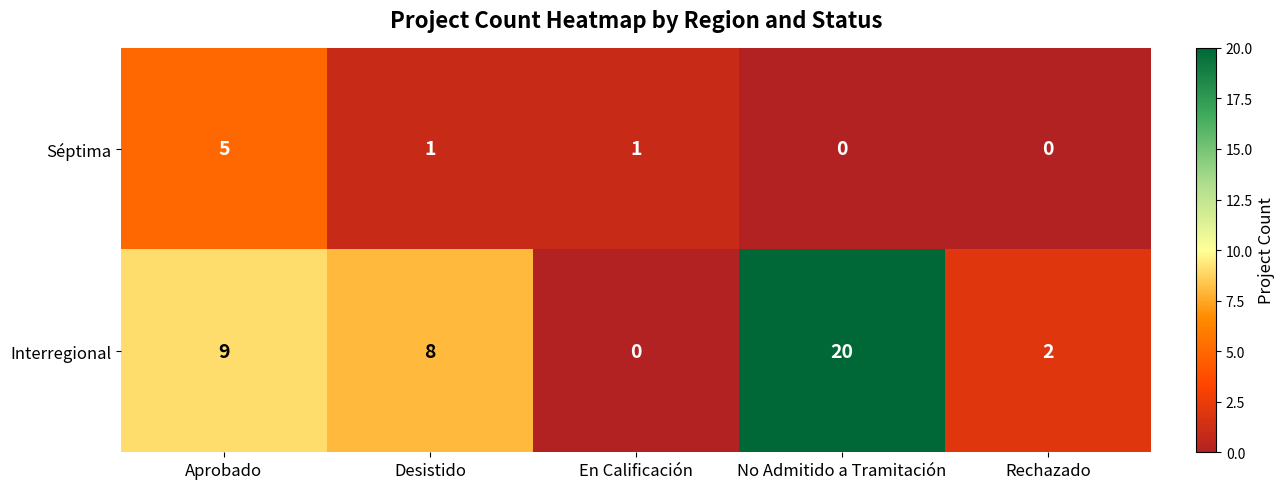

True or false: Interregional has a value of 0 at En Calificación.

True